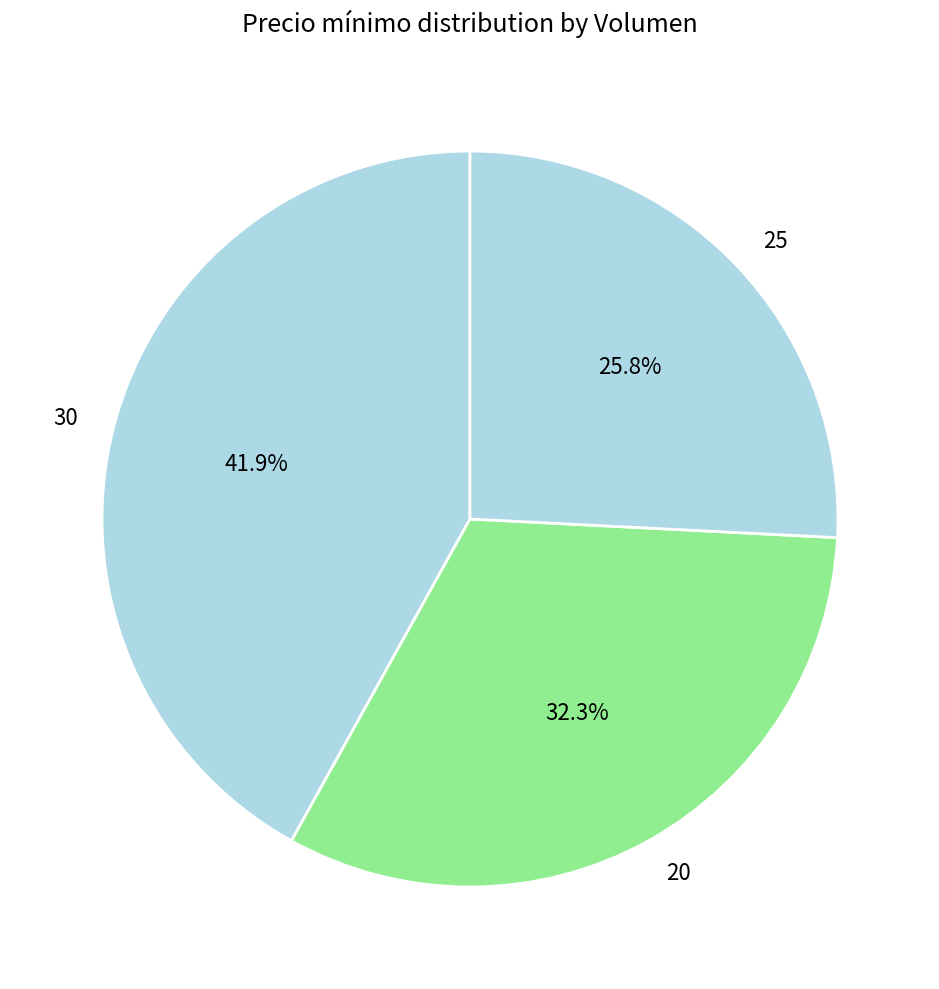

Rank the categories by value from highest to lowest.

30, 20, 25